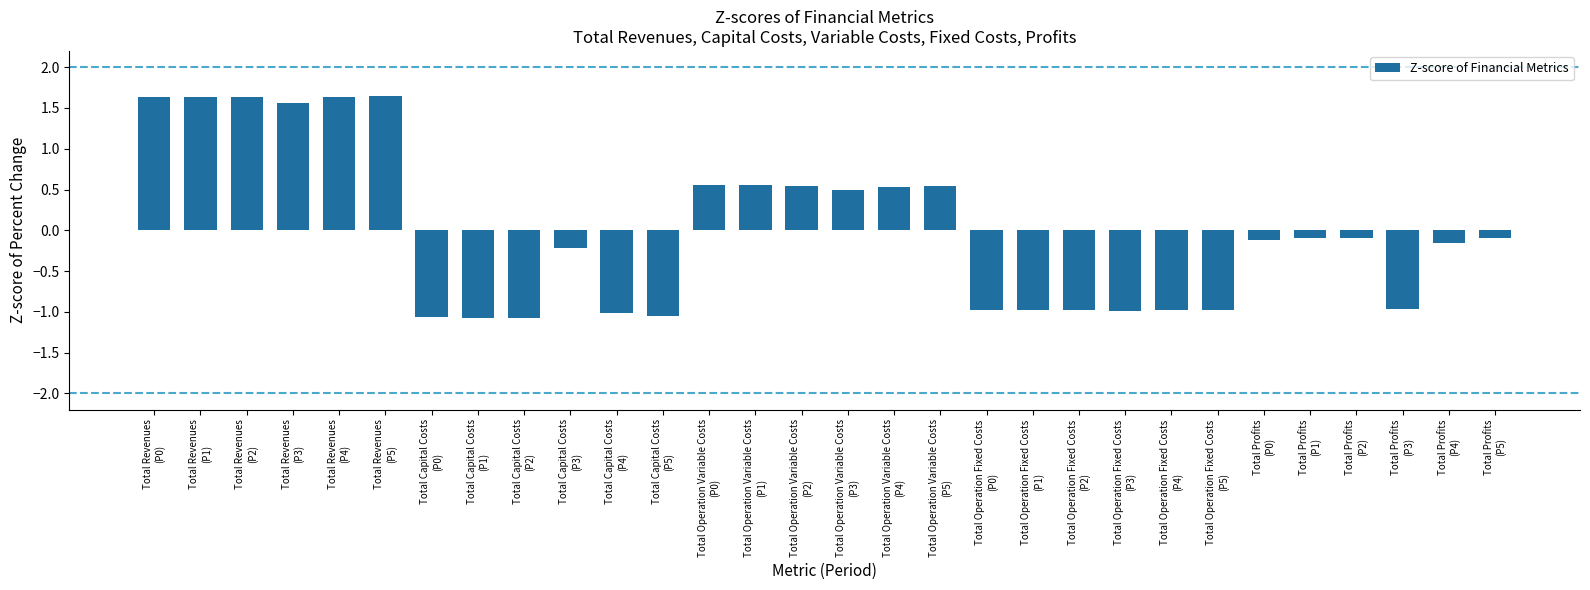

What is the difference between the maximum and minimum values?

2.7